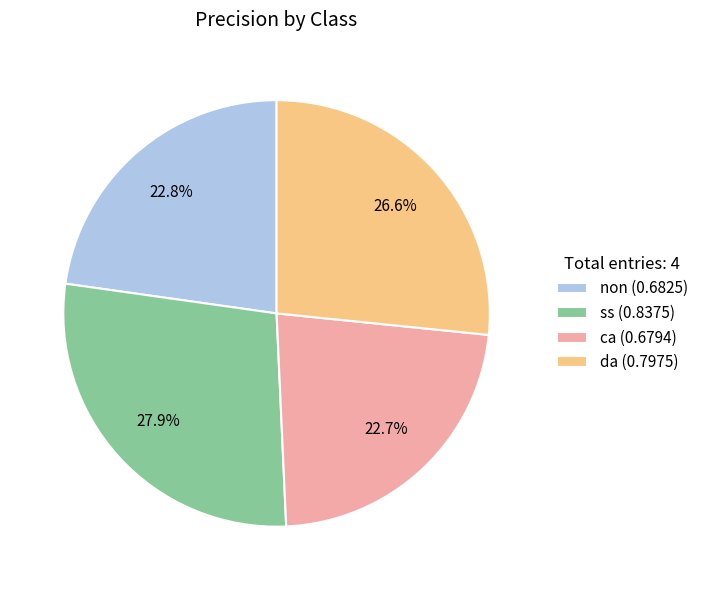

Which has a higher value, da (0.7975) or ss (0.8375)?

ss (0.8375)